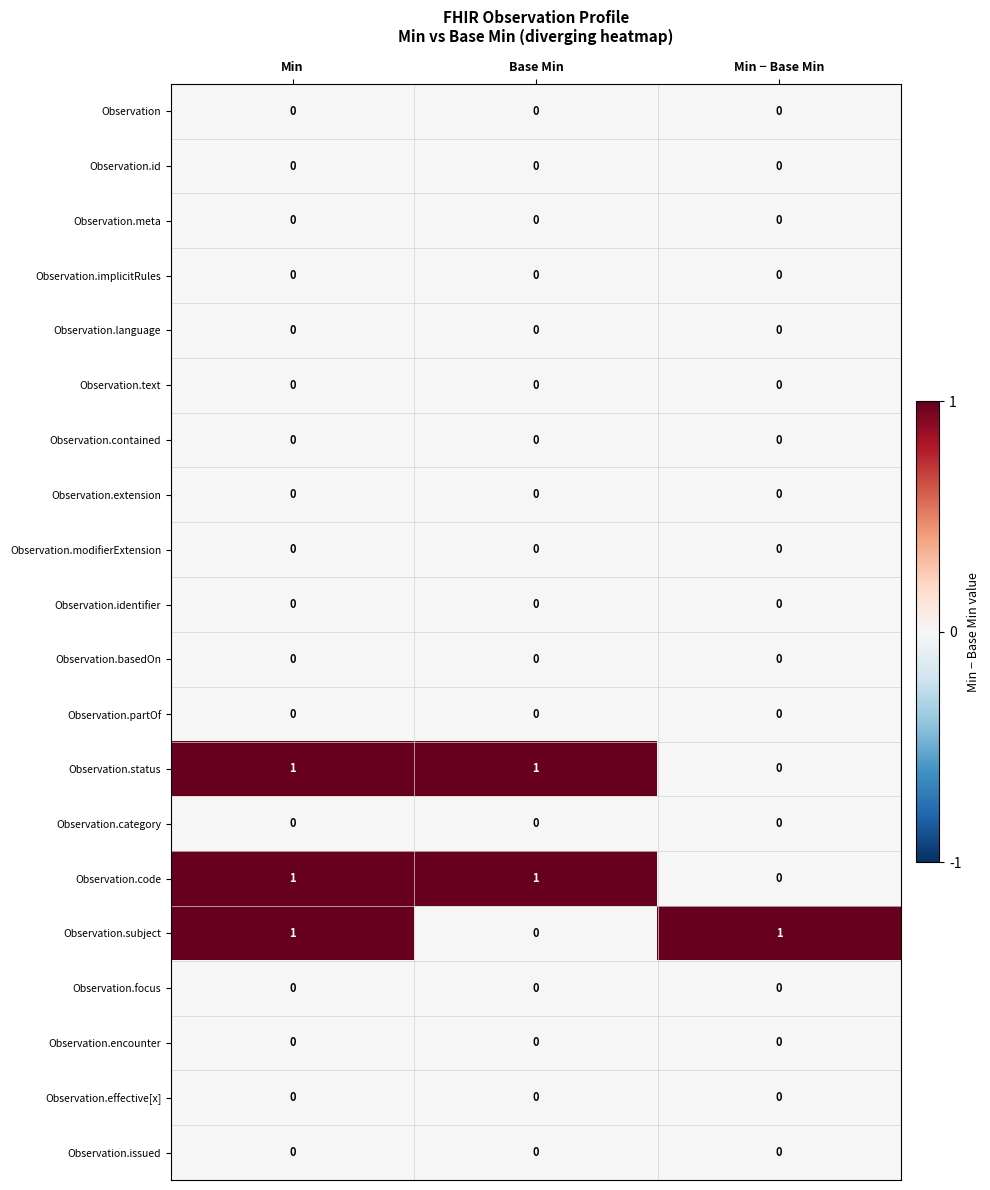

How many categories are shown in the chart?

3